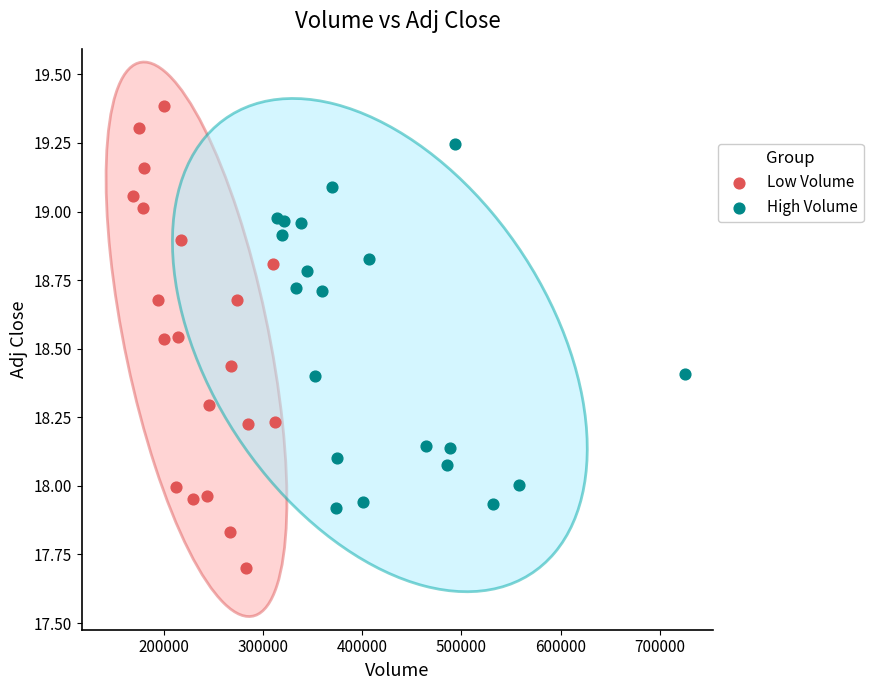

Which series has the widest spread of Y values?

Low Volume